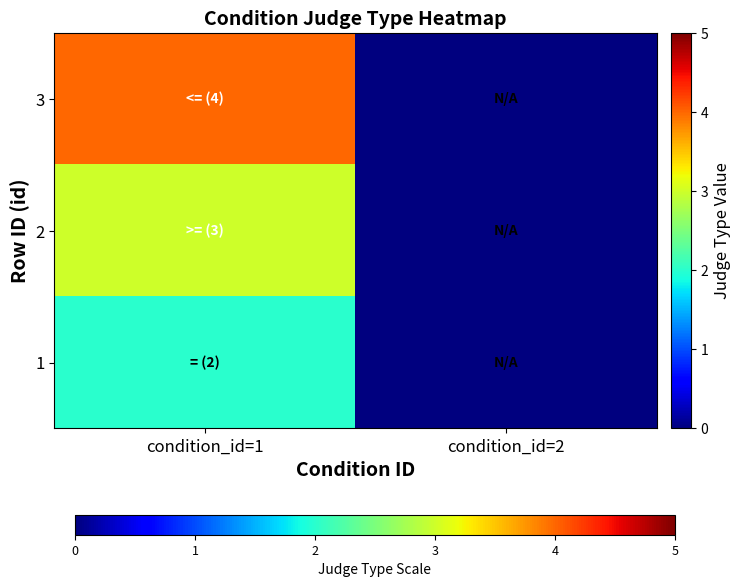

At which category does the chart reach its peak across all series?

condition_id=1